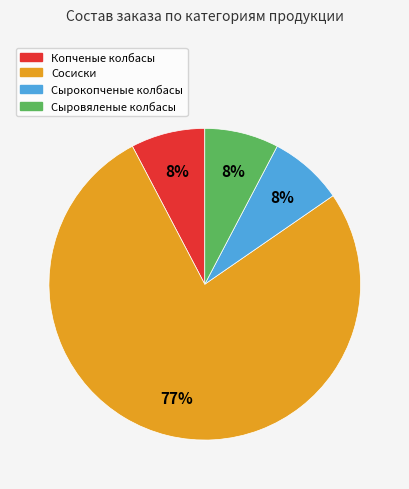

True or false: Сосиски accounts for 77% of the total.

True